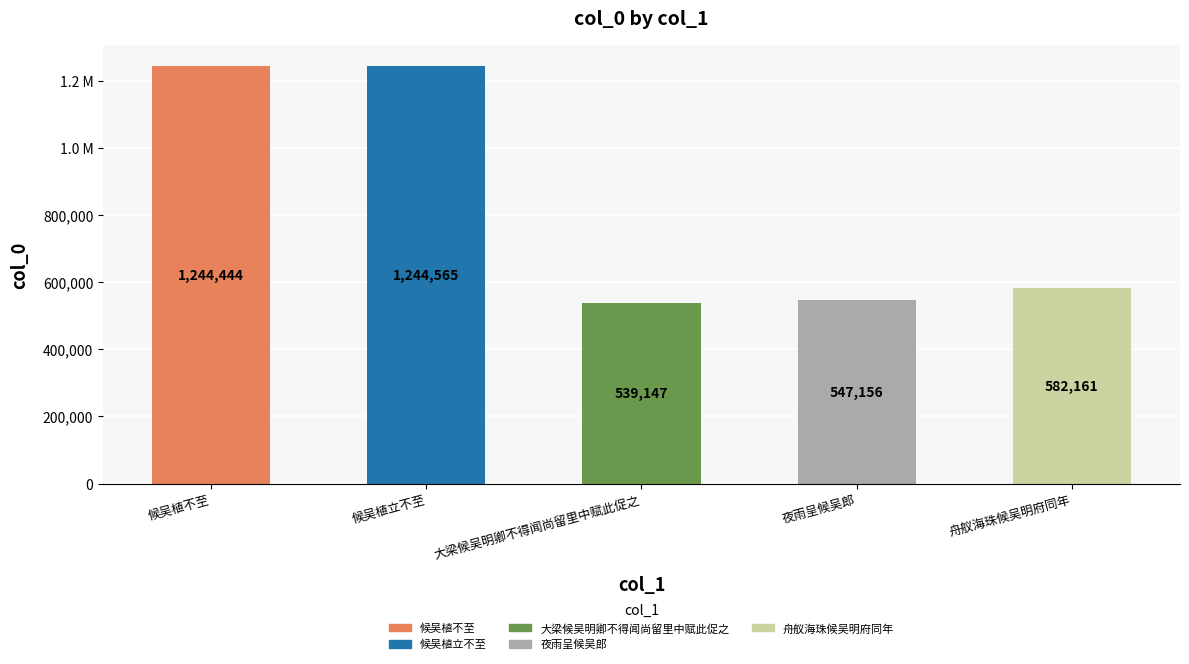

What is the label of the 2nd bar from the left?

候吴植立不至